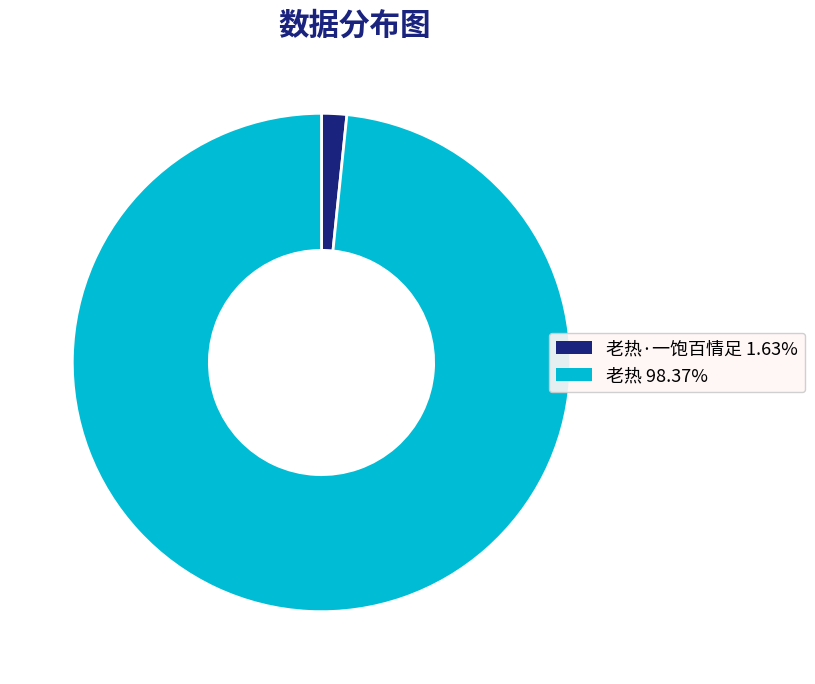

Is there any slice that represents more than half of the pie?

Yes